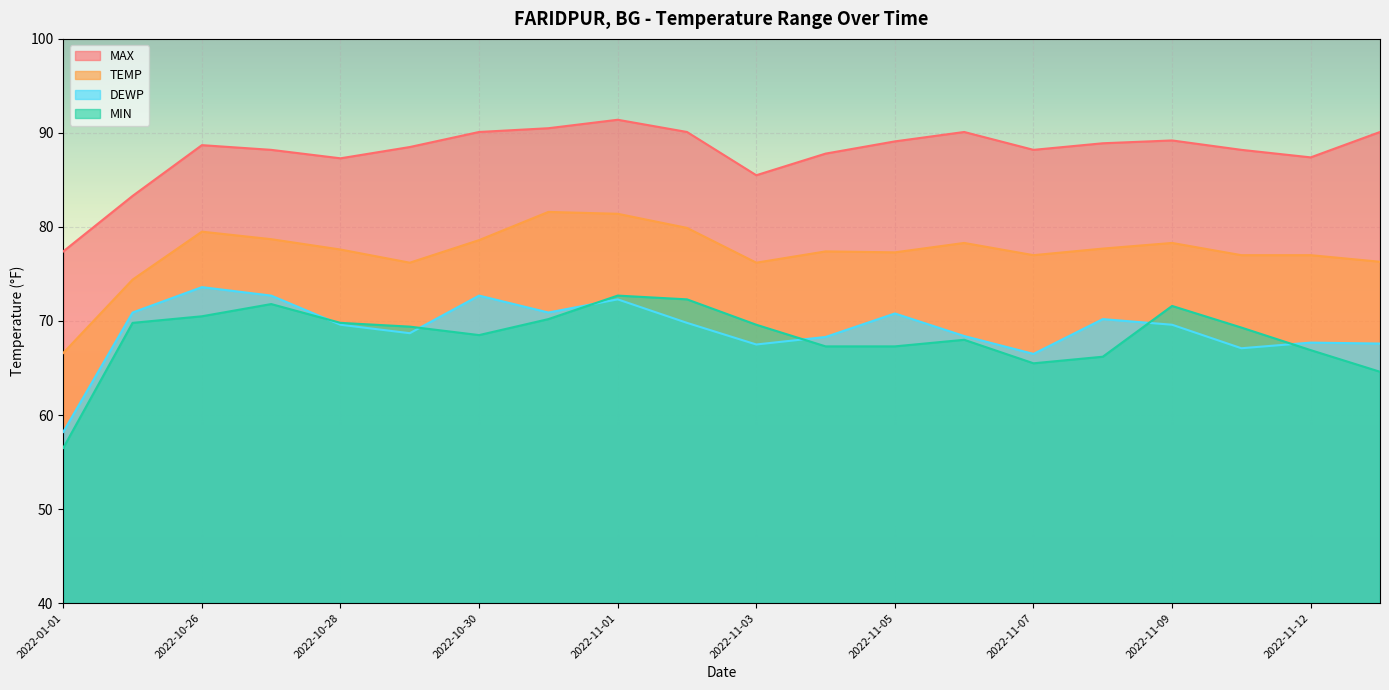

What is the spread (max minus min) of values at 2022-11-06?

22.1